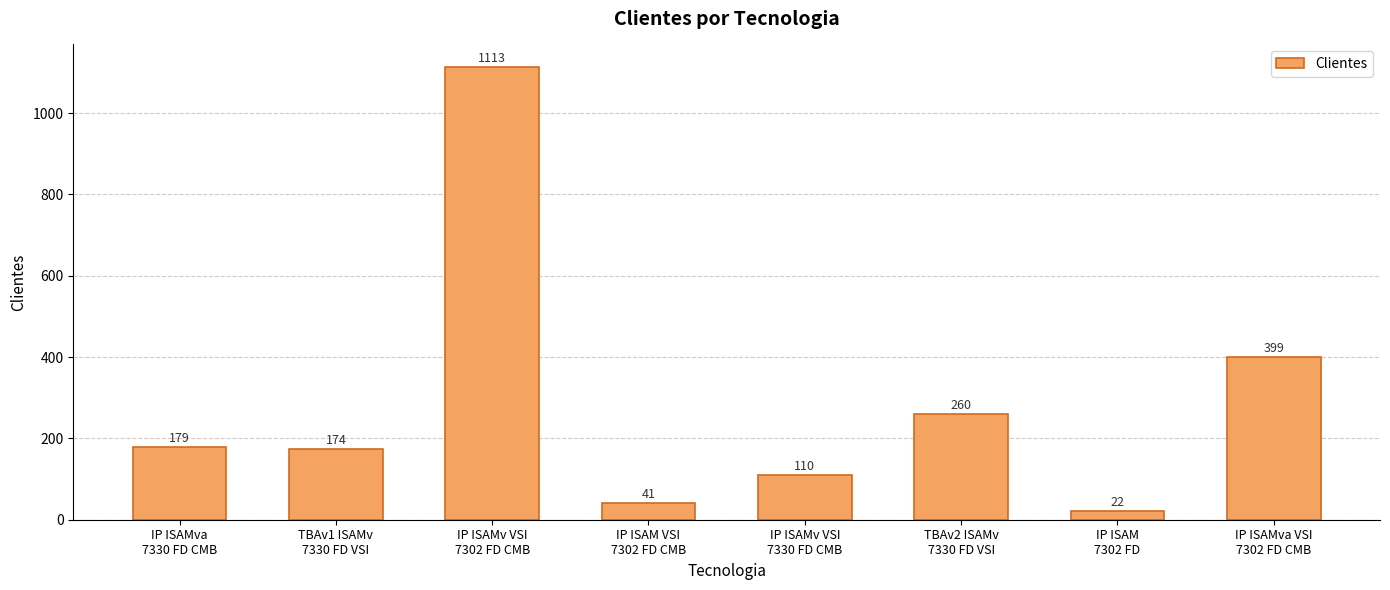

What is the label of the 2nd bar from the right?

IP ISAM
7302 FD